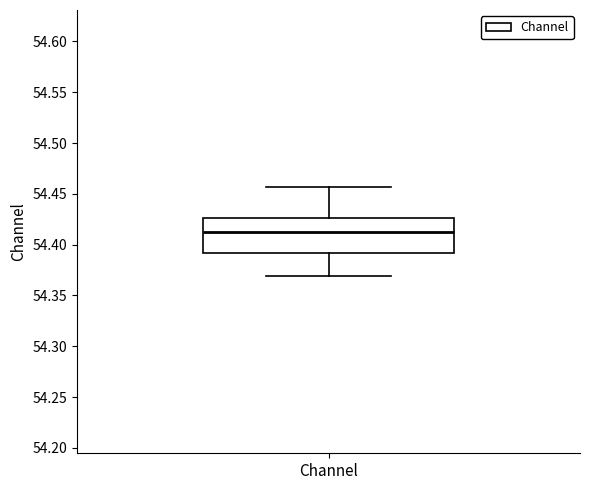

Where does the upper whisker of the box for Channel end on the y-axis? The values are not printed on the chart, so give them approximately, as read against the axis.

54.455